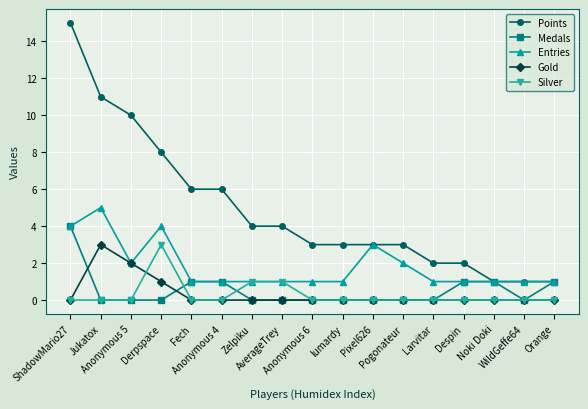

Reading right to left, what are all the values shown in this chart?

Points: Orange=1	WildGeffe64=1	Noki Doki=1	Despin=2	Larvitar=2	Pogonateur=3	Pixel626=3	lumardy=3	Anonymous 6=3	AverageTrey=4	Zelpiku=4	Anonymous 4=6	Fech=6	Derpspace=8	Anonymous 5=10	Jukatox=11	ShadowMario27=15
Medals: Orange=1	WildGeffe64=0	Noki Doki=1	Despin=1	Larvitar=0	Pogonateur=0	Pixel626=0	lumardy=0	Anonymous 6=0	AverageTrey=0	Zelpiku=0	Anonymous 4=1	Fech=1	Derpspace=0	Anonymous 5=0	Jukatox=0	ShadowMario27=4
Entries: Orange=1	WildGeffe64=1	Noki Doki=1	Despin=1	Larvitar=1	Pogonateur=2	Pixel626=3	lumardy=1	Anonymous 6=1	AverageTrey=1	Zelpiku=1	Anonymous 4=1	Fech=1	Derpspace=4	Anonymous 5=2	Jukatox=5	ShadowMario27=4
Gold: Orange=0	WildGeffe64=0	Noki Doki=0	Despin=0	Larvitar=0	Pogonateur=0	Pixel626=0	lumardy=0	Anonymous 6=0	AverageTrey=0	Zelpiku=0	Anonymous 4=0	Fech=0	Derpspace=1	Anonymous 5=2	Jukatox=3	ShadowMario27=0
Silver: Orange=0	WildGeffe64=0	Noki Doki=0	Despin=0	Larvitar=0	Pogonateur=0	Pixel626=0	lumardy=0	Anonymous 6=0	AverageTrey=1	Zelpiku=1	Anonymous 4=0	Fech=0	Derpspace=3	Anonymous 5=0	Jukatox=0	ShadowMario27=0